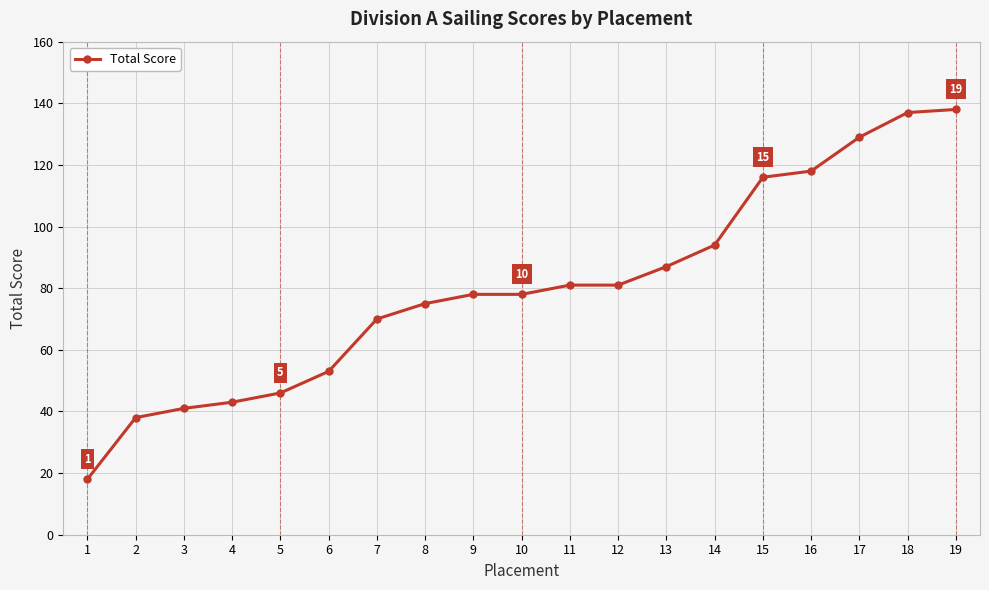

Does the chart display data point markers on the line(s)?

Yes